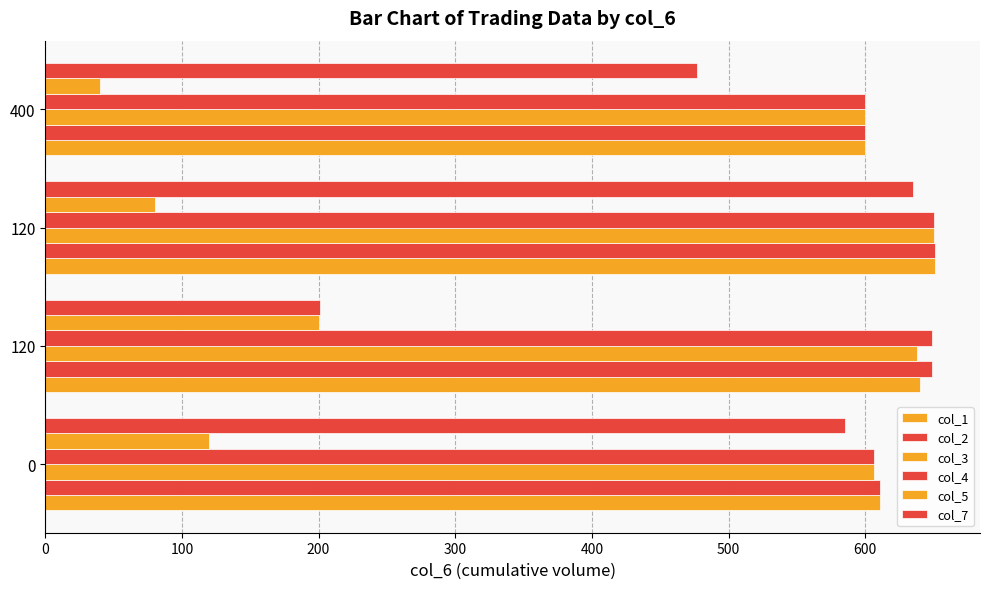

Rank the series at 0 from highest to lowest value.

col_1, col_2, col_3, col_4, col_7, col_5